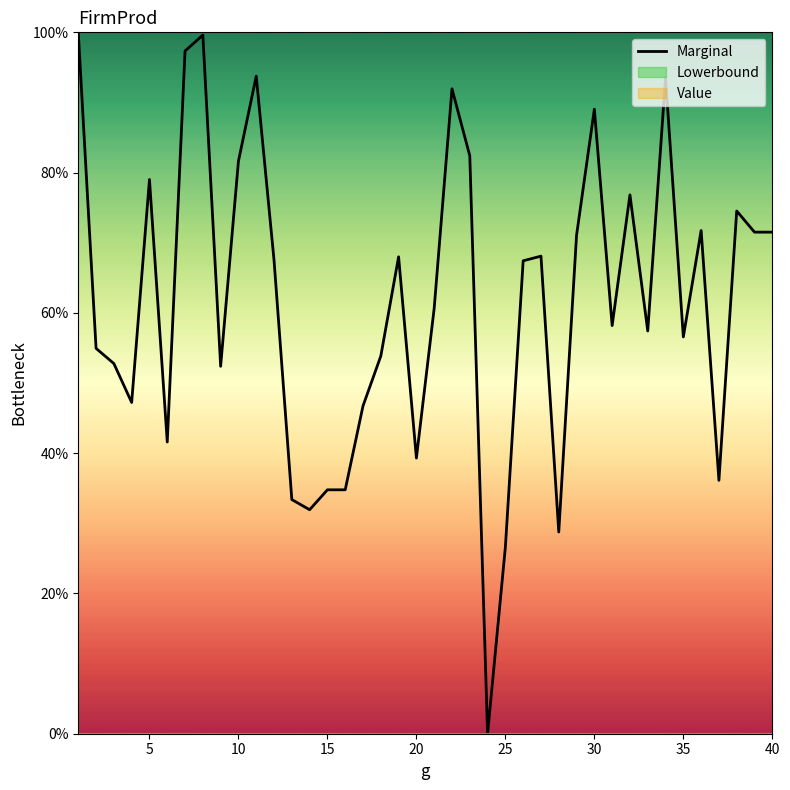

True or false: there are more than 1 points higher than both neighbors.

True